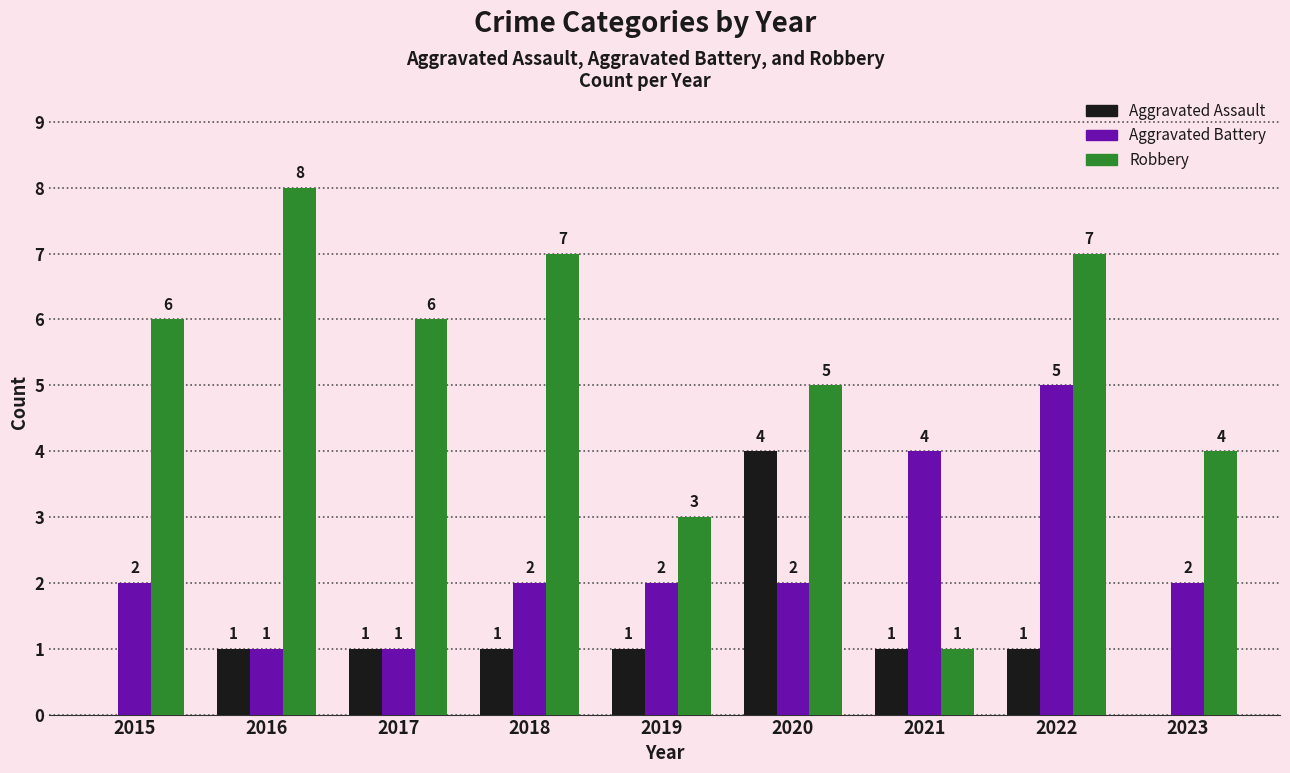

What is the sum of the Aggravated Battery values at 2018 and 2023?

4